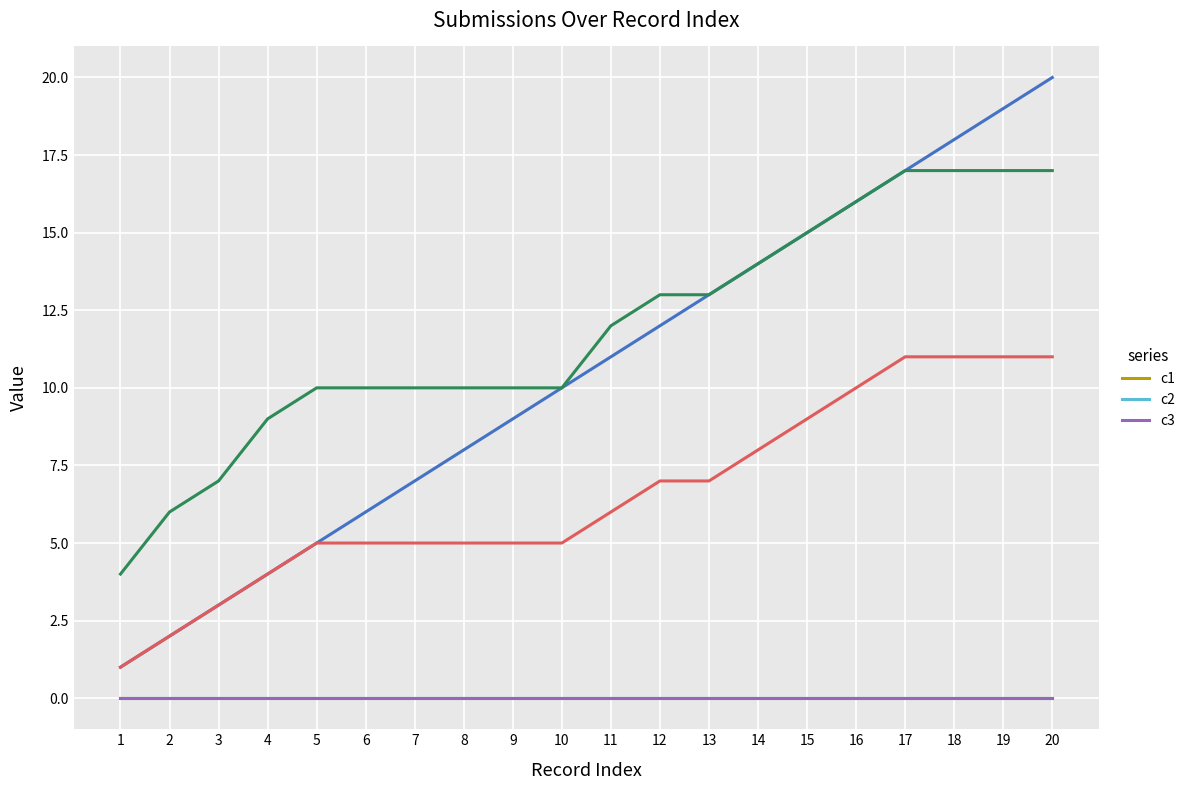

Reading left to right, extract all data points from this chart.

_index: 1	2	3	4	5	6	7	8	9	10	11	12	13	14	15	16	17	18	19	20
_parent_index: 1	2	3	4	5	5	5	5	5	5	6	7	7	8	9	10	11	11	11	11
_submission__id: 4	6	7	9	10	10	10	10	10	10	12	13	13	14	15	16	17	17	17	17